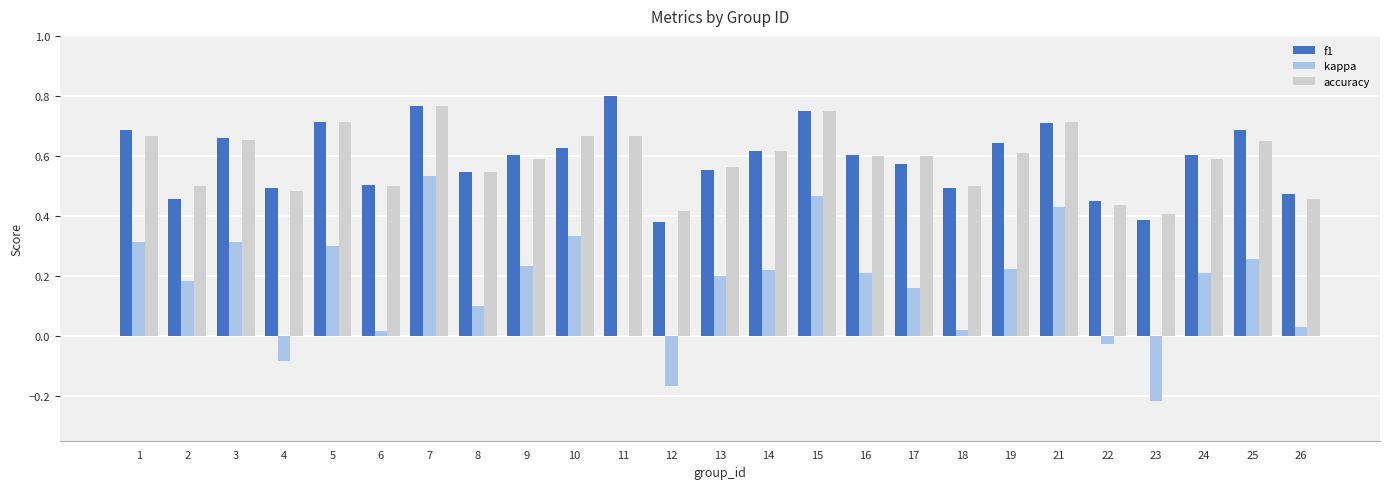

Between 2 and 4, which series saw the biggest shift?

kappa